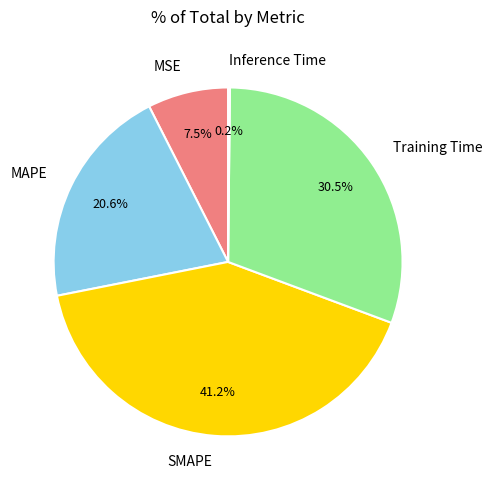

What is the total percentage of Training Time and MAPE?

51.1%